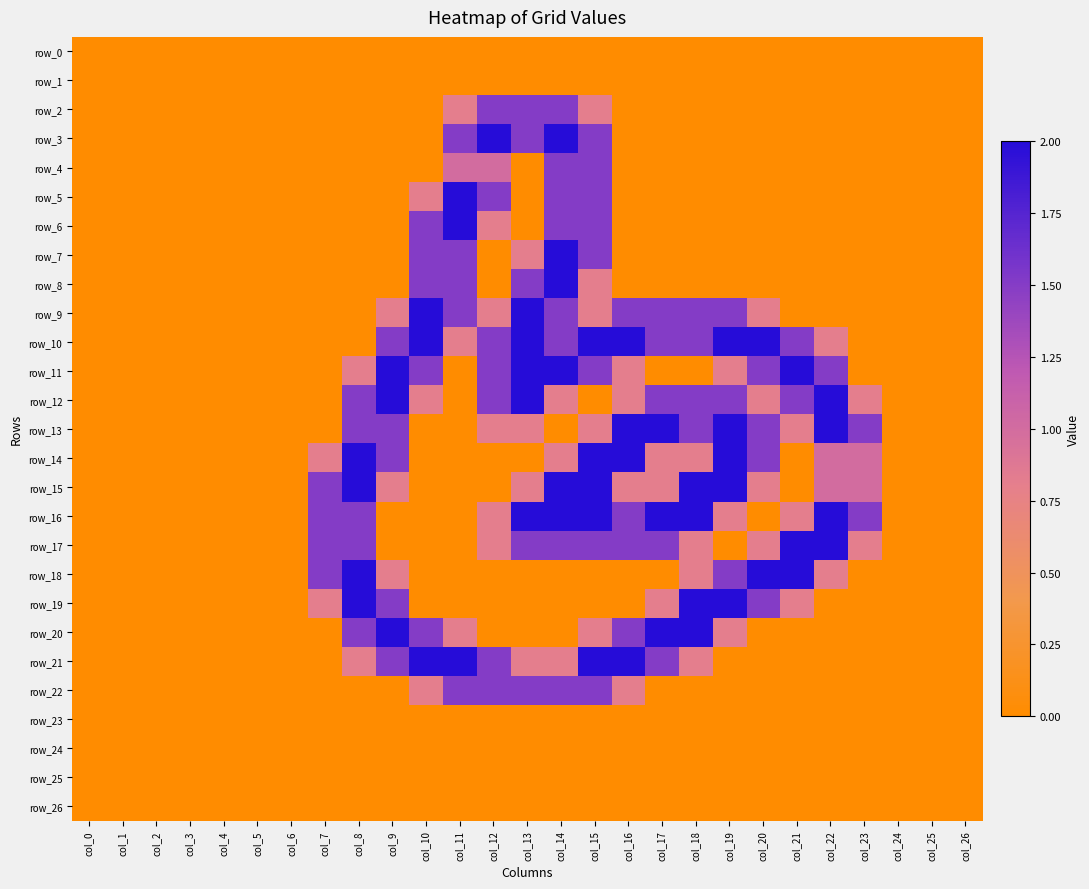

Which has a higher value, col_20 or col_5?

col_20